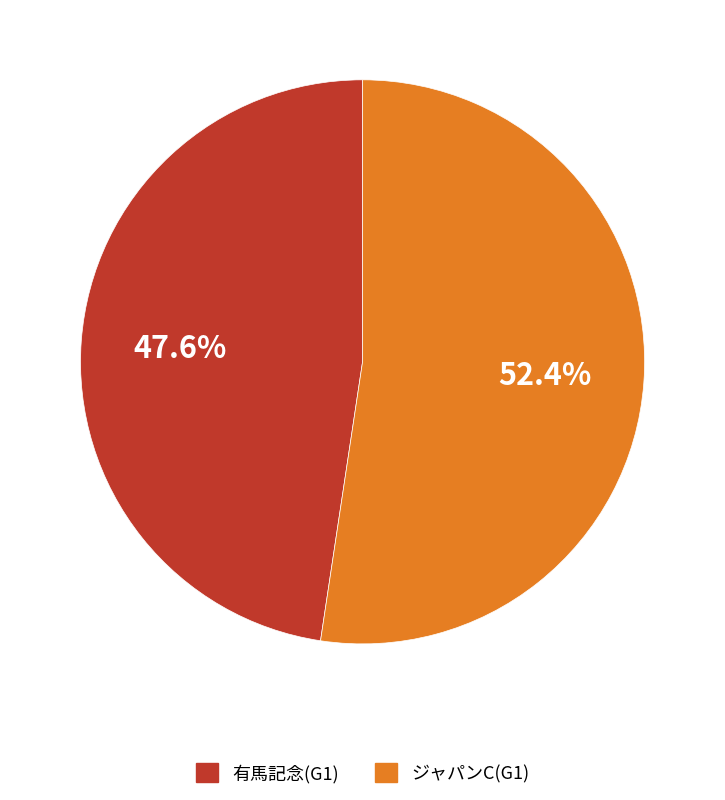

To the nearest percent, what is the difference between the ジャパンC(G1) and 有馬記念(G1) slice percentages?

5%